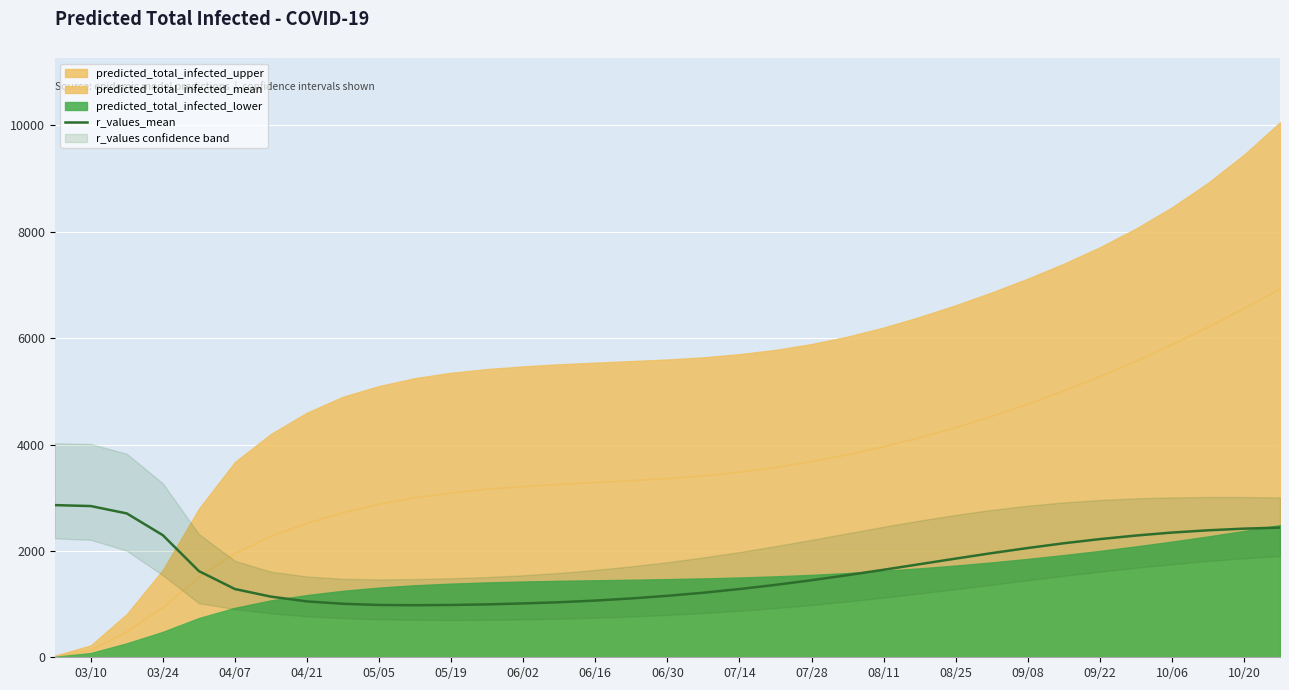

What is the lowest value of the r_values_mean series?

979.2